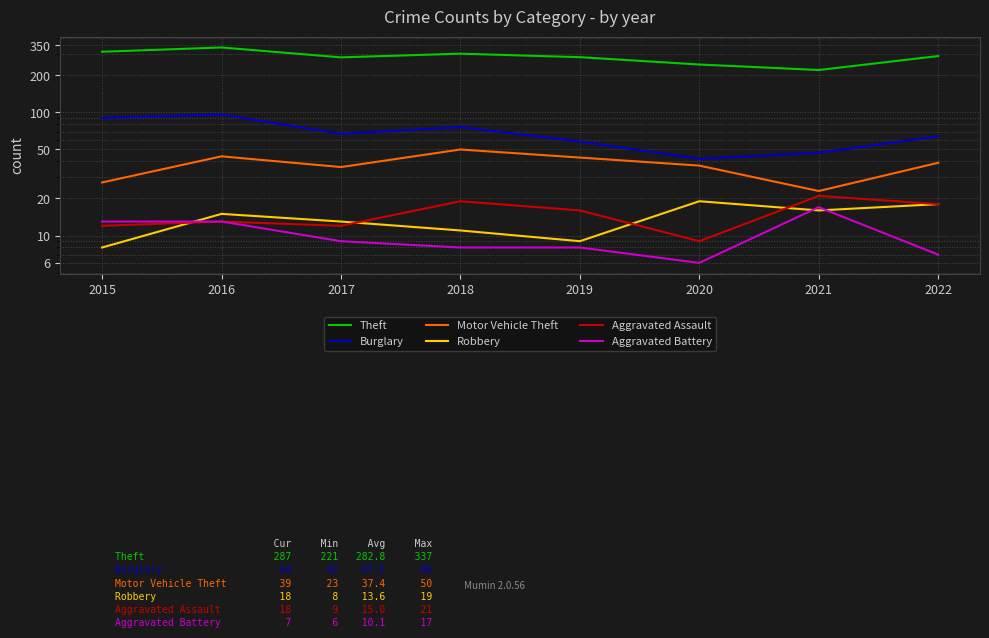

Which has a higher value, 2015 or 2018?

2015